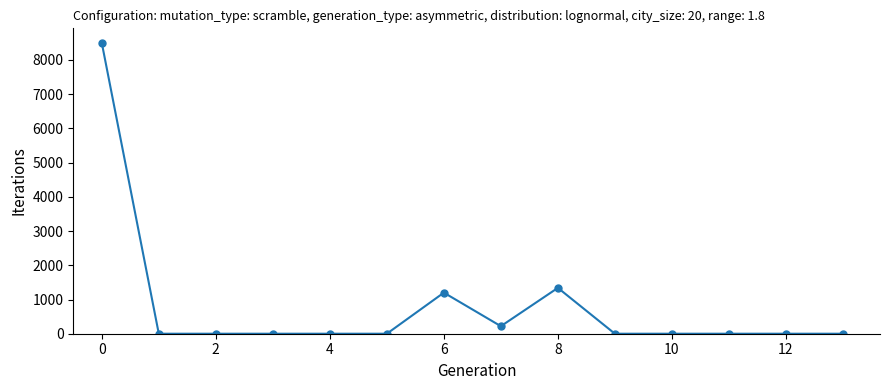

What is the maximum value shown in the chart?

8500